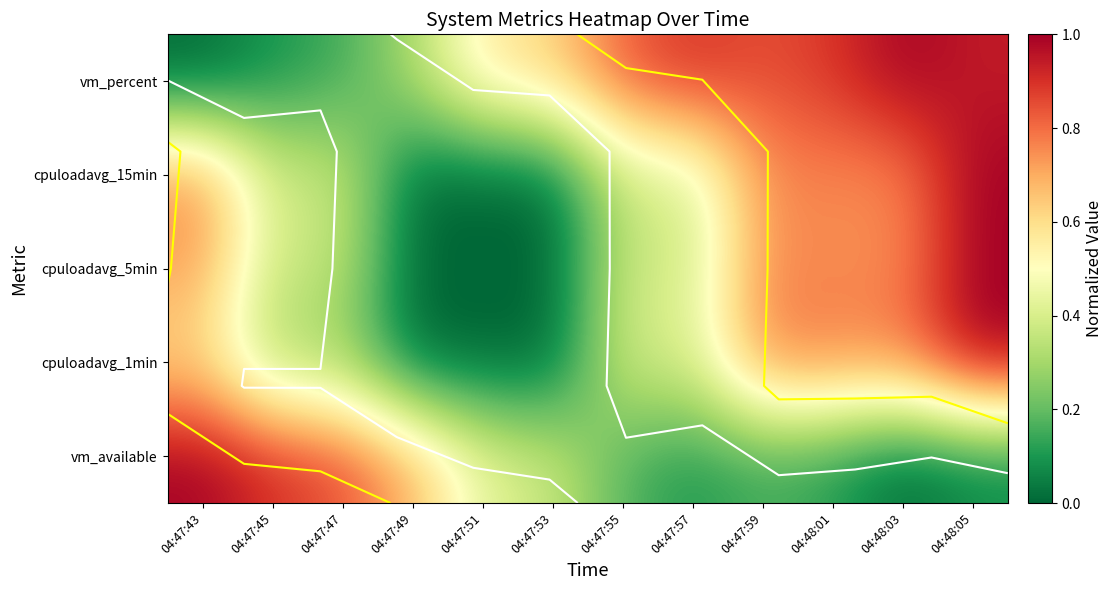

Which category has the lowest value across all series?

04:48:03